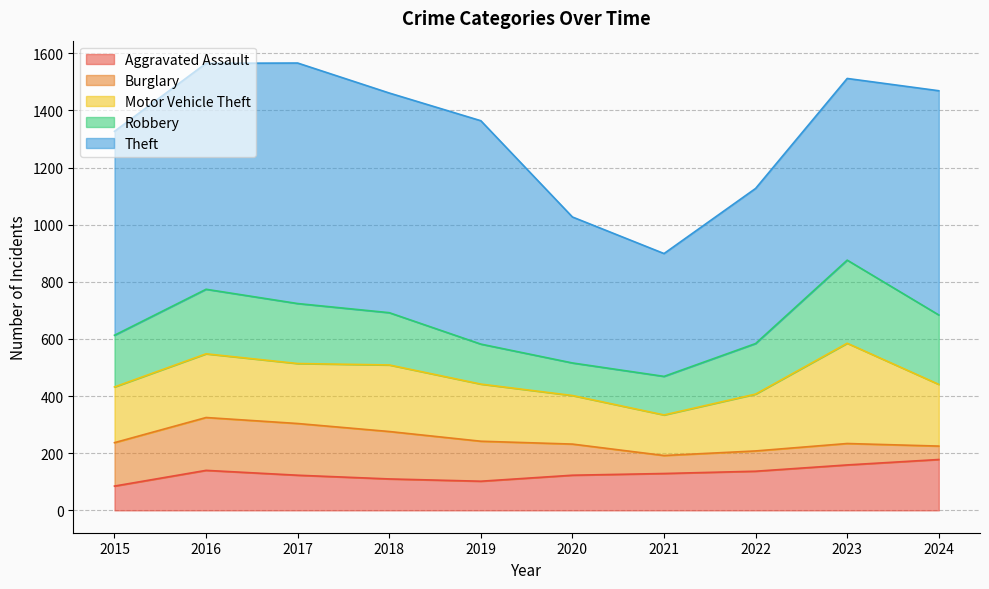

Which label corresponds to the largest value in the chart?

2017